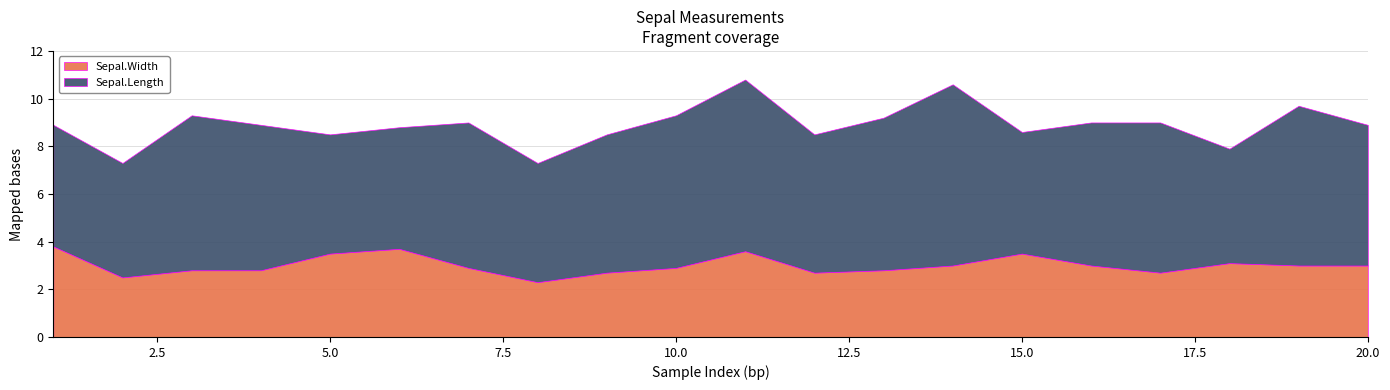

True or false: Sepal.Length and Sepal.Width cross at least once.

False